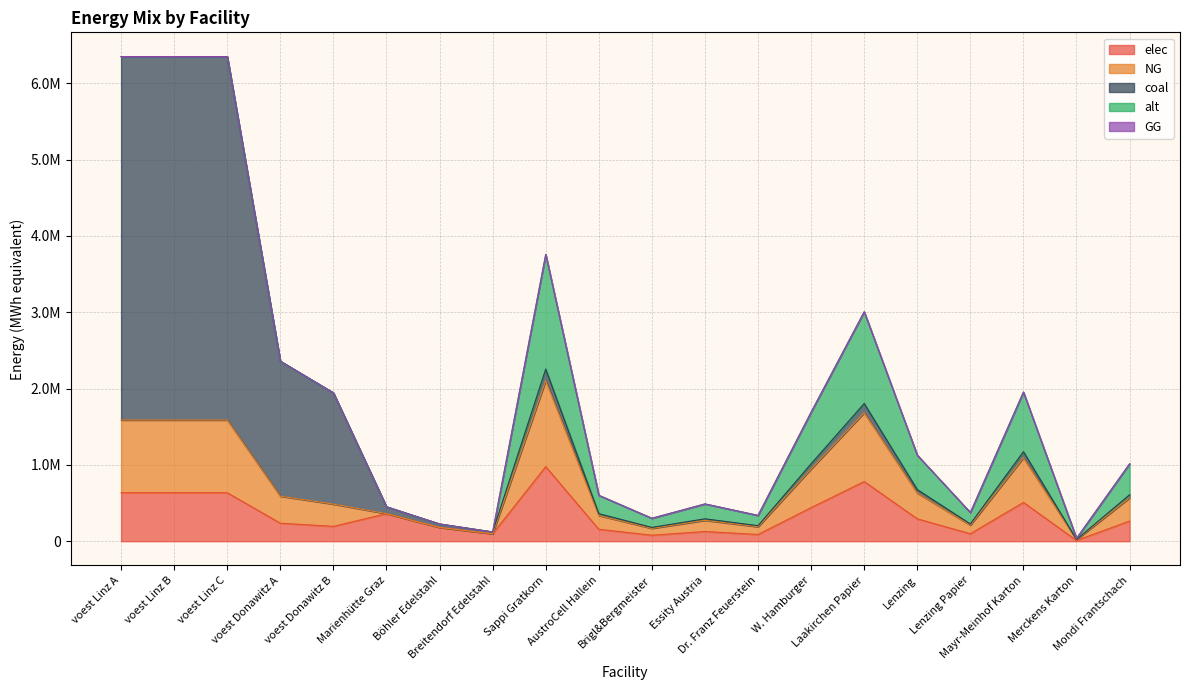

The GG series shows 0.0 at Essity Austria. True or false?

True